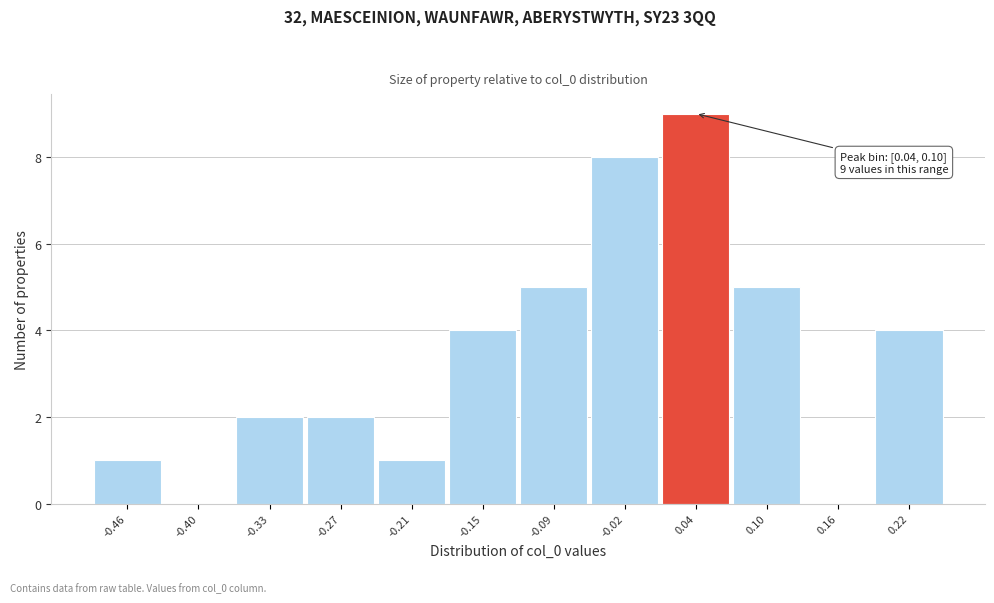

Reading right to left, transcribe all the data shown in this chart.

0.22=4	0.16=0	0.10=5	0.04=9	-0.02=8	-0.09=5	-0.15=4	-0.21=1	-0.27=2	-0.33=2	-0.40=0	-0.46=1